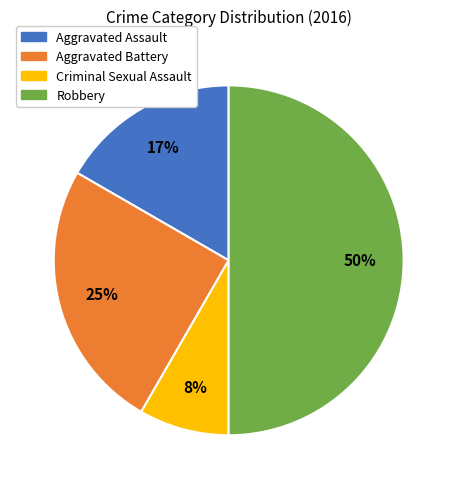

Count the number of slices in the pie.

4